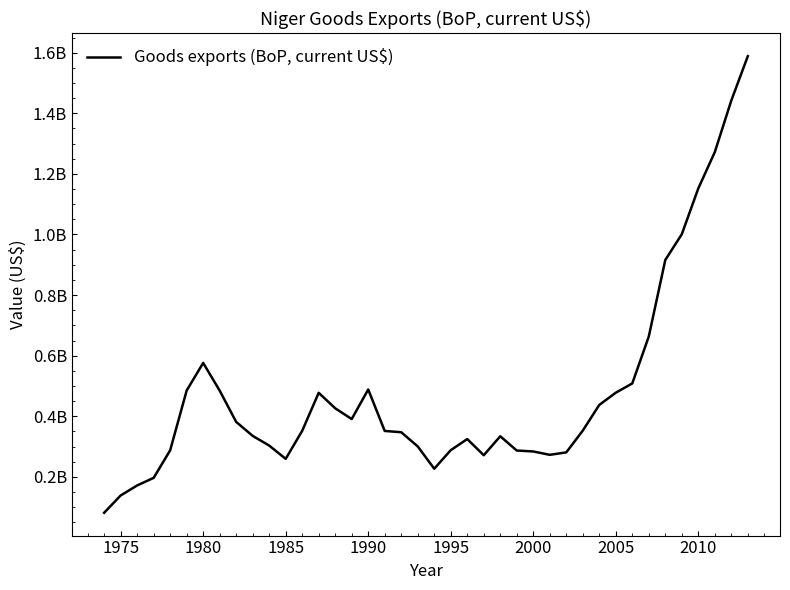

Does the chart display data point markers on the line(s)?

No